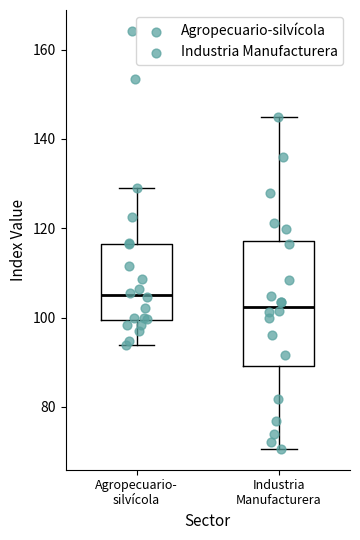

Which box has the highest median line?

Agropecuario- silvícola